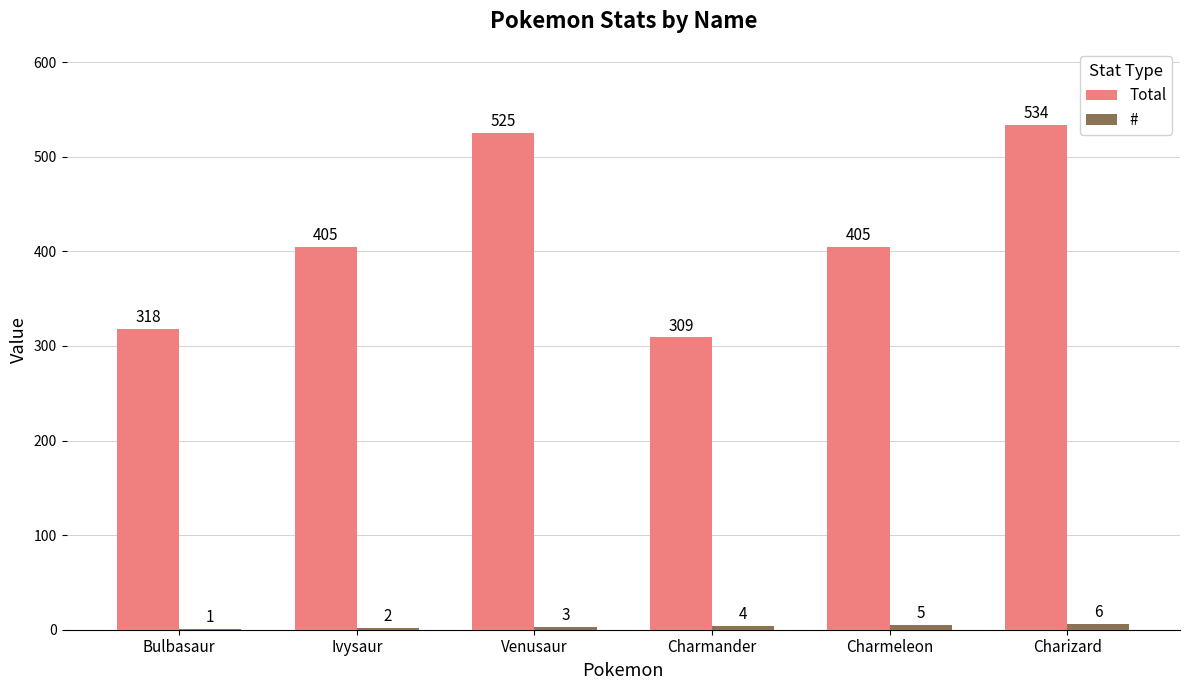

What value does the Total series have at Charmeleon, to the nearest 5?

405